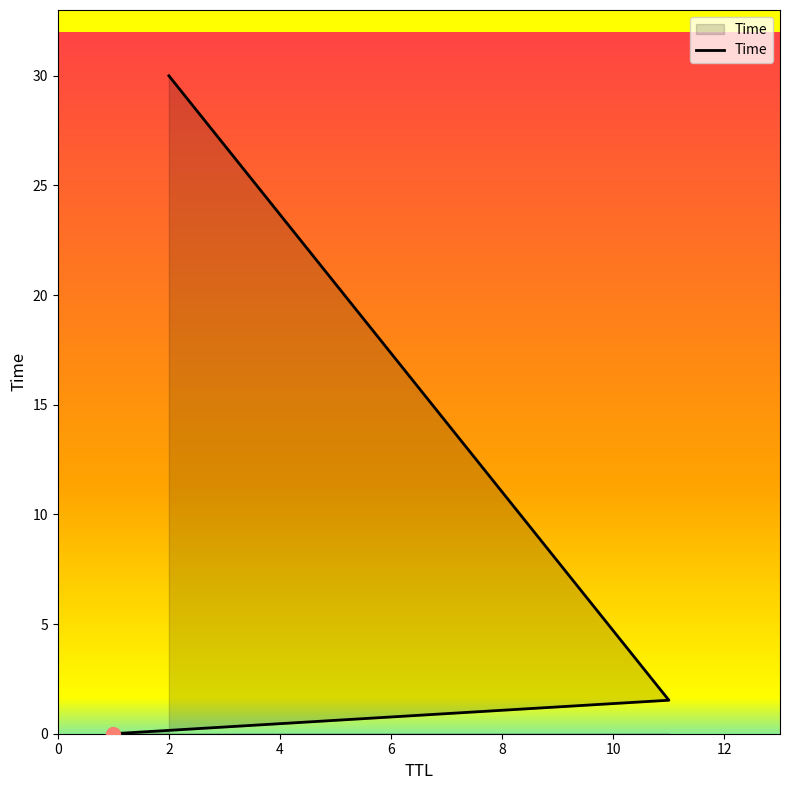

How many distinct data groups are displayed?

1